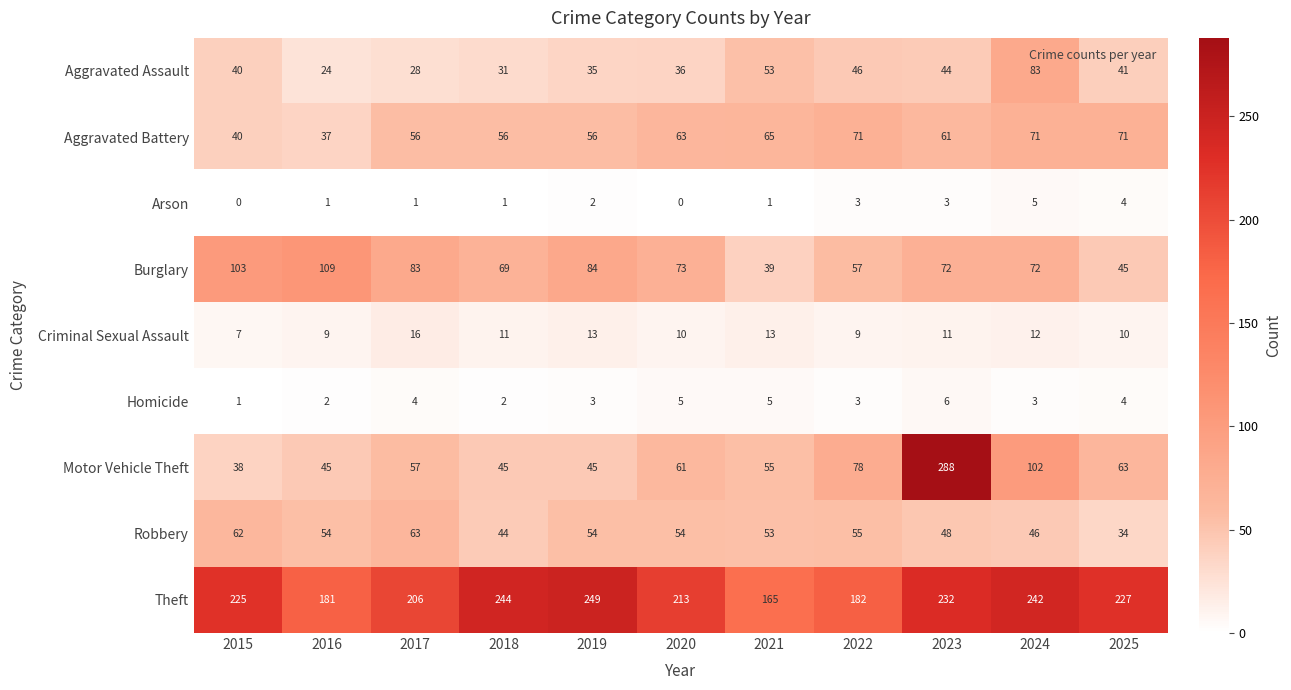

At which label does Robbery reach its peak?

2017